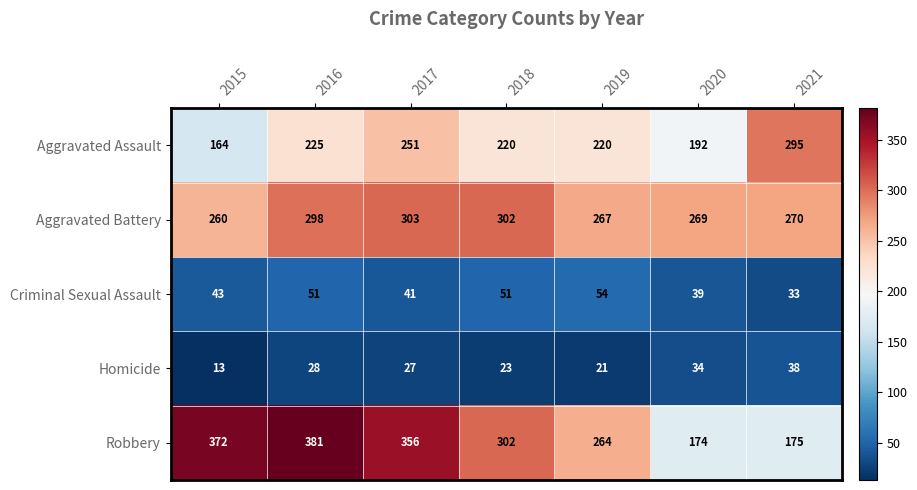

How many data points in Homicide are less than 27?

3